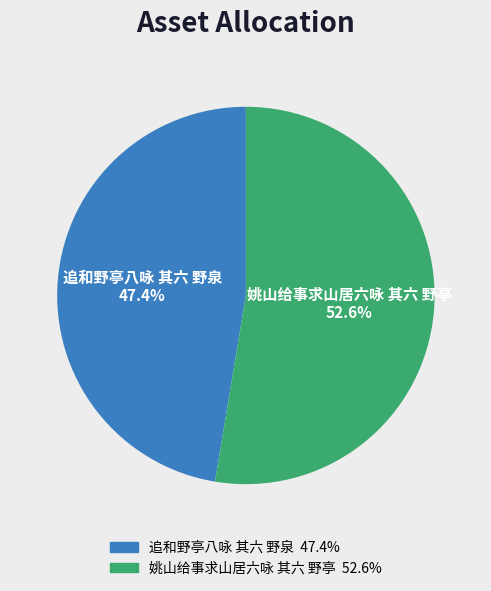

Which slice represents more than half of the pie?

姚山给事求山居六咏 其六 野亭